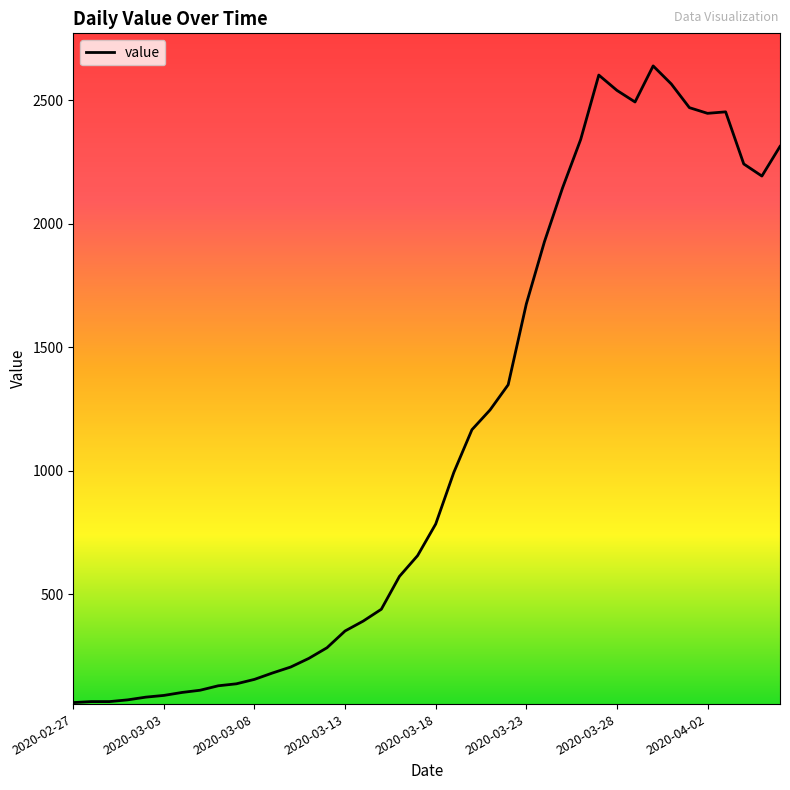

What is the smallest value displayed?

61